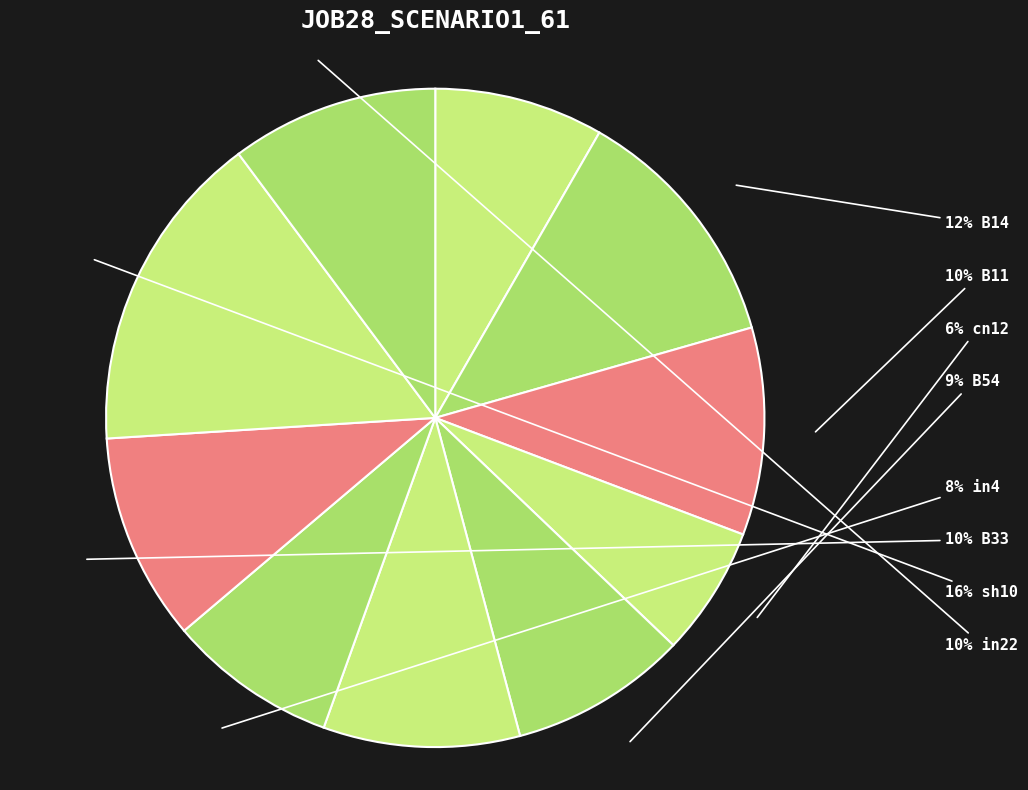

Rank the categories by value from lowest to highest.

B51, cn12, in27, in4, B54, os4, B11, B33, in22, B14, sh10